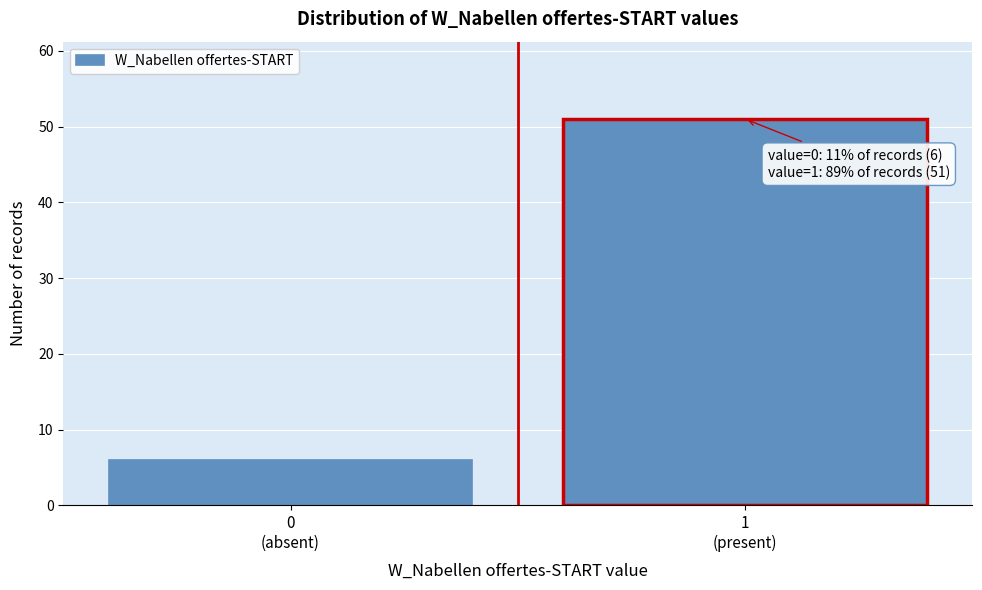

Reading left to right, what are all the values shown in this chart?

6	51